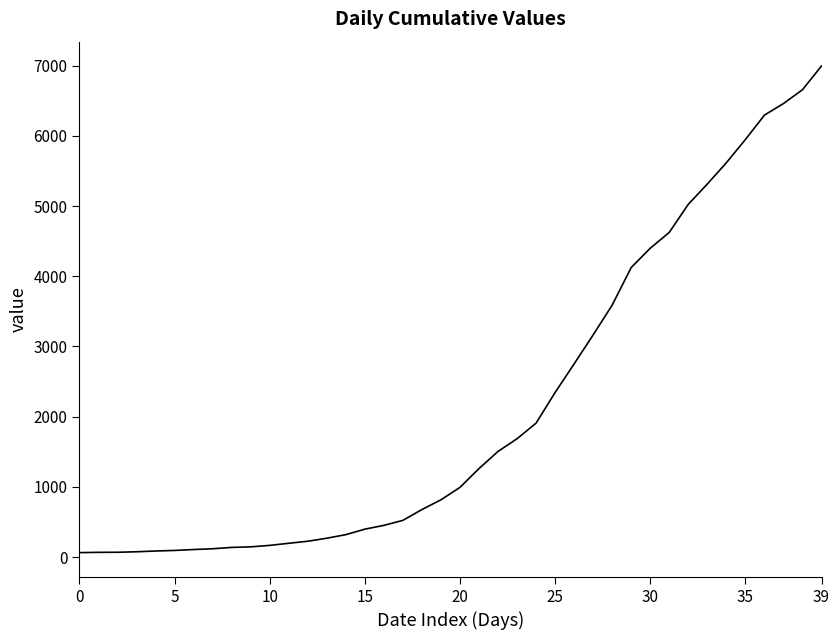

True or false: there are more than 0 points higher than both neighbors.

False